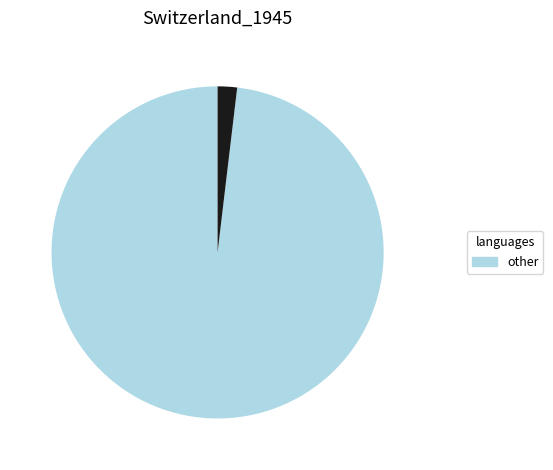

Does any single category account for the majority?

Yes